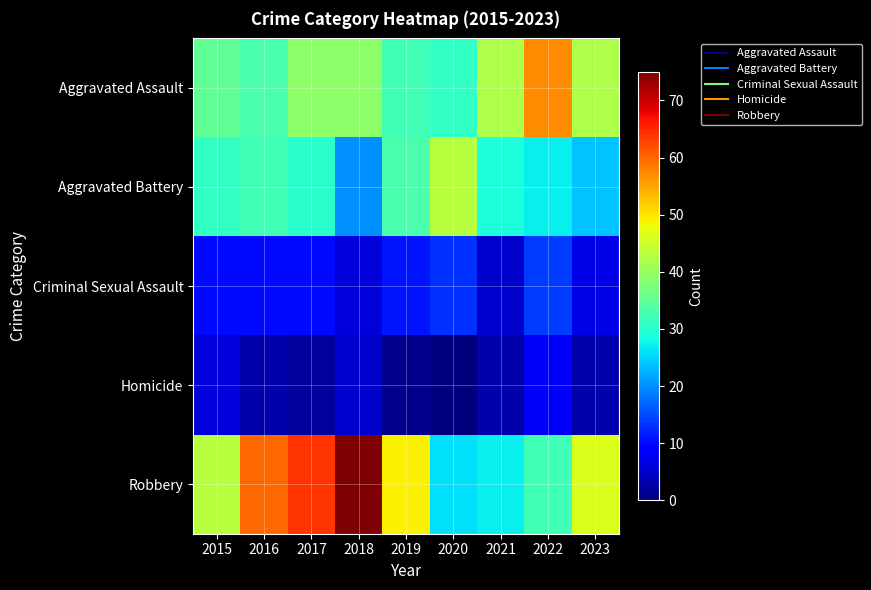

Reading left to right, list all the values displayed in this chart.

Aggravated Assault: 2015=35	2016=33	2017=39	2018=39	2019=32	2020=31	2021=42	2022=57	2023=42
Aggravated Battery: 2015=31	2016=32	2017=30	2018=20	2019=33	2020=43	2021=29	2022=27	2023=24
Criminal Sexual Assault: 2015=10	2016=10	2017=10	2018=6	2019=11	2020=13	2021=5	2022=14	2023=7
Homicide: 2015=6	2016=3	2017=2	2018=5	2019=1	2020=0	2021=3	2022=8	2023=3
Robbery: 2015=43	2016=60	2017=64	2018=75	2019=49	2020=26	2021=27	2022=32	2023=46